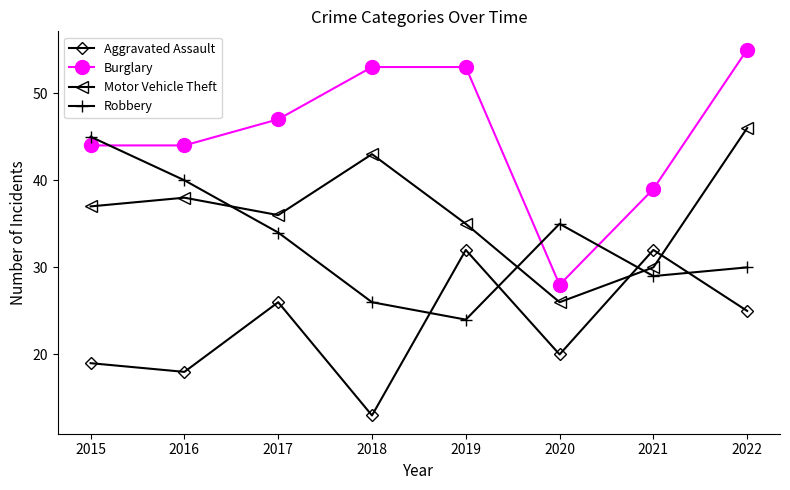

How many lines are shown in the chart?

4